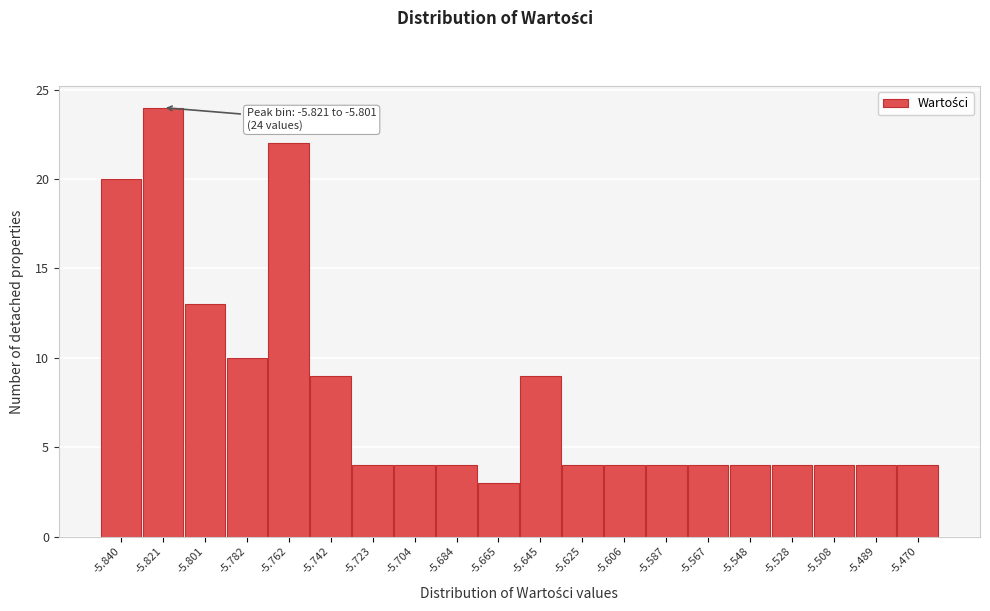

Reading left to right, list all the values displayed in this chart.

-5.840=20	-5.821=24	-5.801=13	-5.782=10	-5.762=22	-5.742=9	-5.723=4	-5.704=4	-5.684=4	-5.665=3	-5.645=9	-5.625=4	-5.606=4	-5.587=4	-5.567=4	-5.548=4	-5.528=4	-5.508=4	-5.489=4	-5.470=4